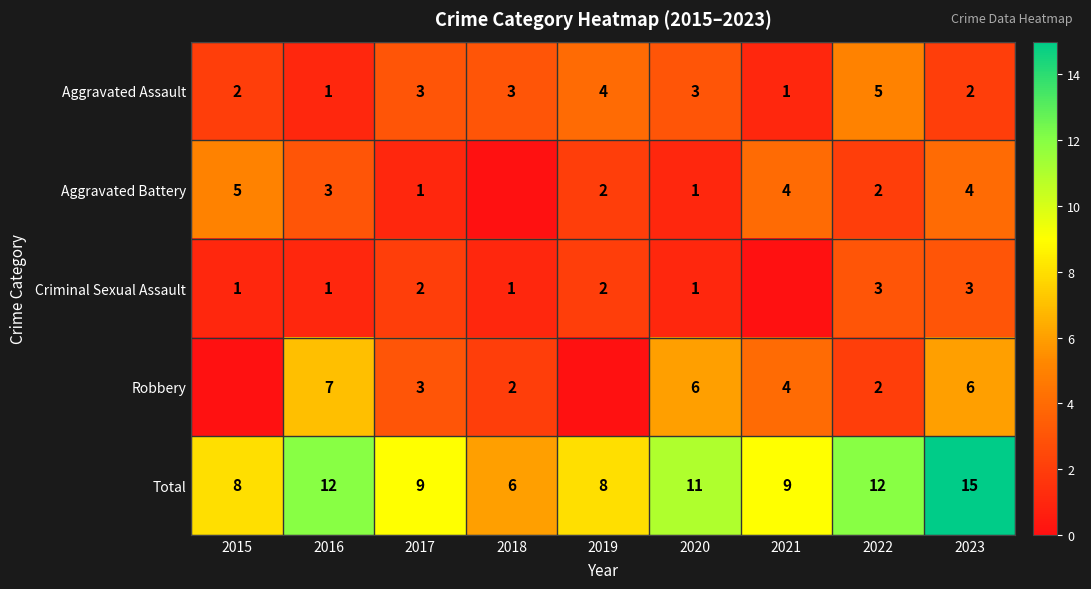

What is the difference between the highest and lowest values at 2016?

11